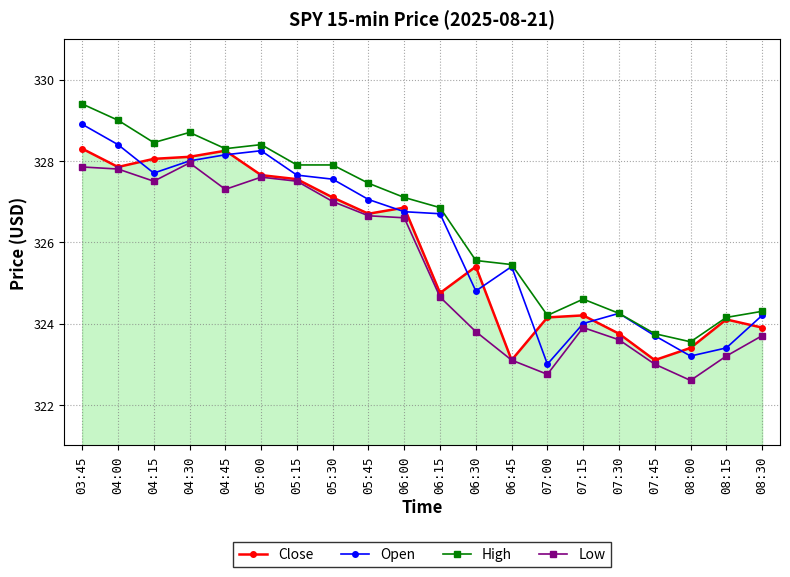

At which label does Close first exceed 326?

03:45